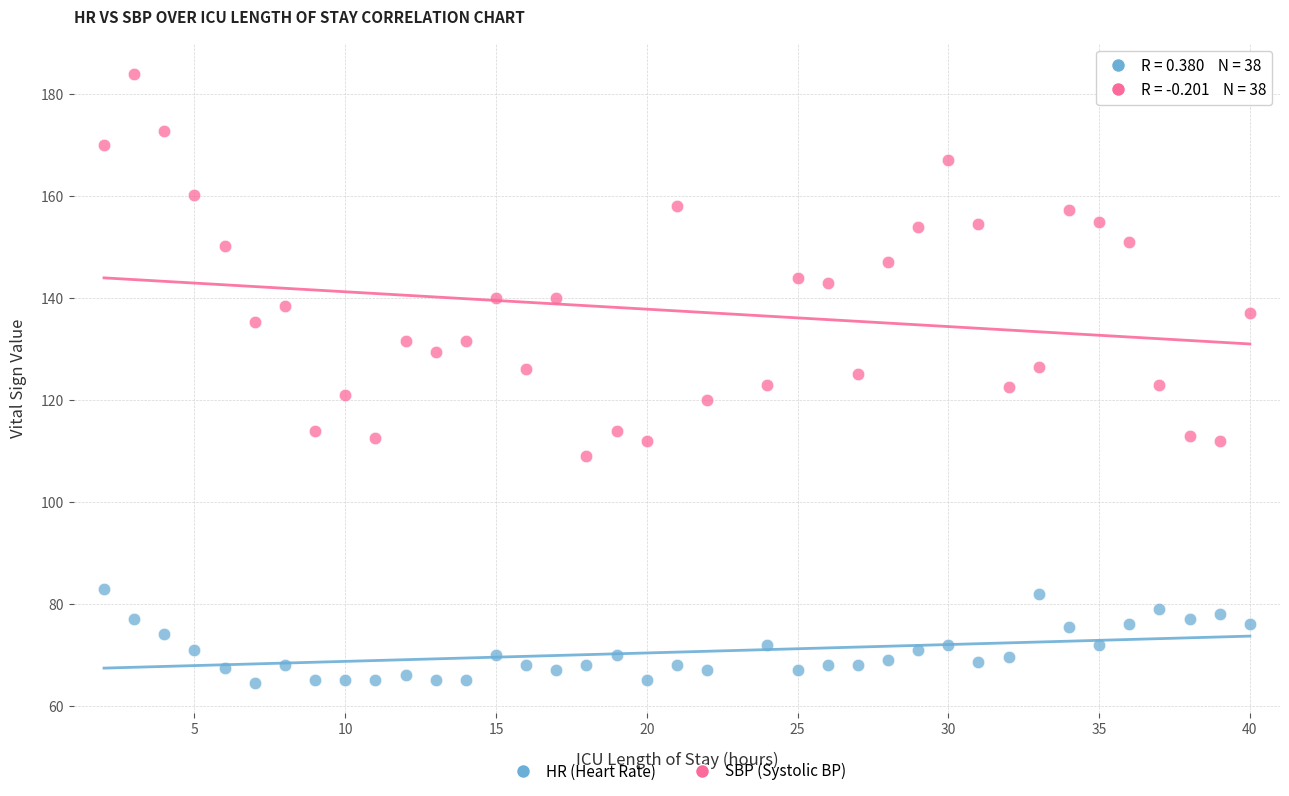

What are all the series names shown in the legend?

HR (Heart Rate), SBP (Systolic BP)